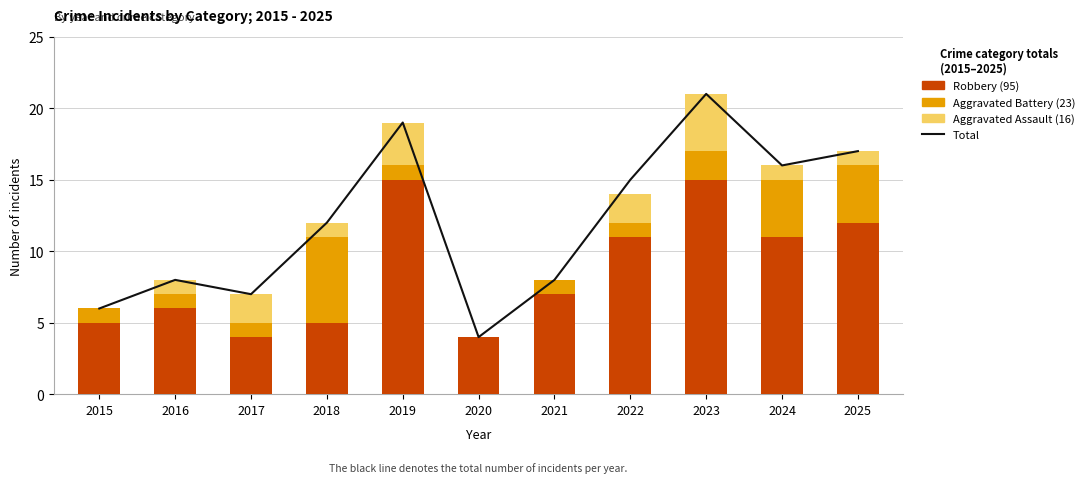

How many data points in Aggravated Assault are less than 1?

3